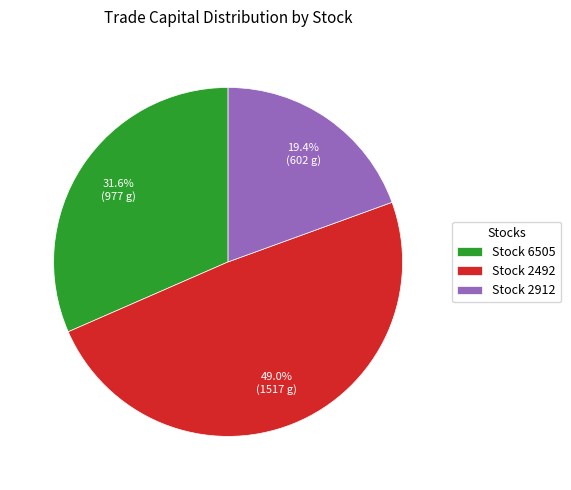

What is the largest slice in the pie chart?

Stock 2492